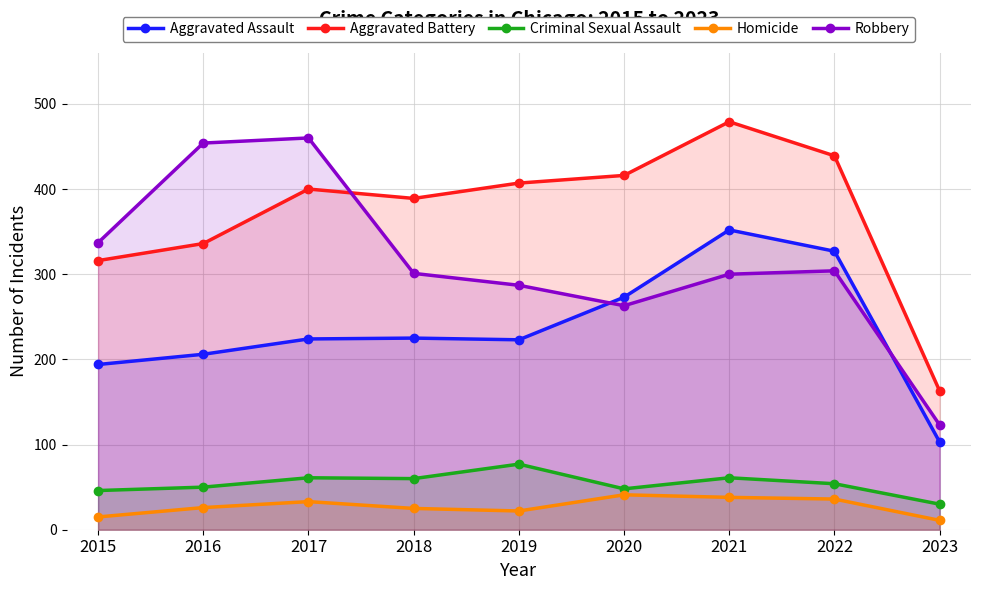

At which label is Aggravated Battery closest to 321?

2015